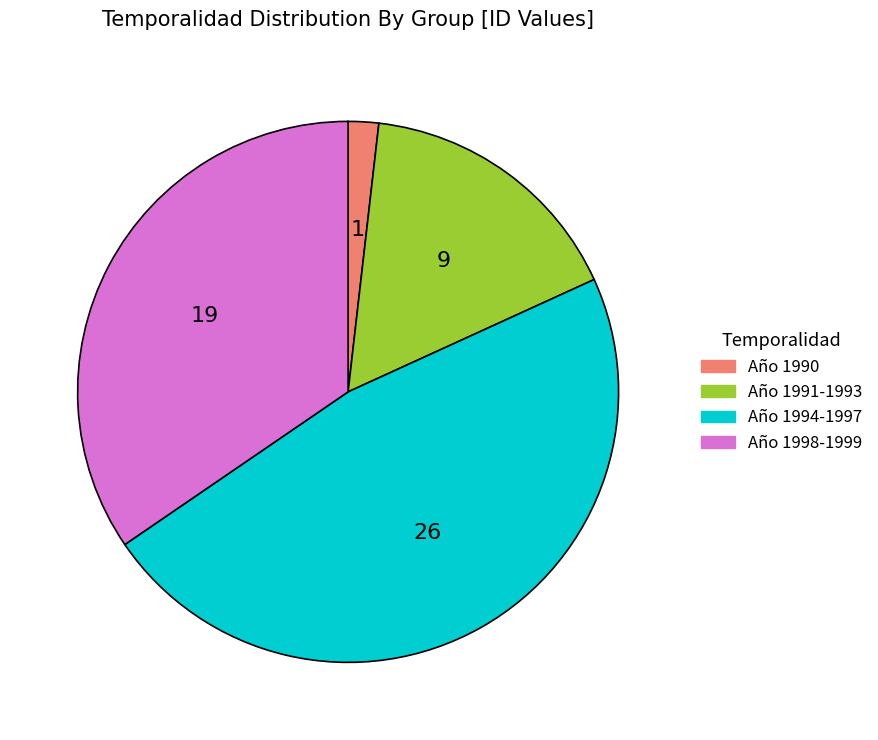

Does any single category account for the majority?

No